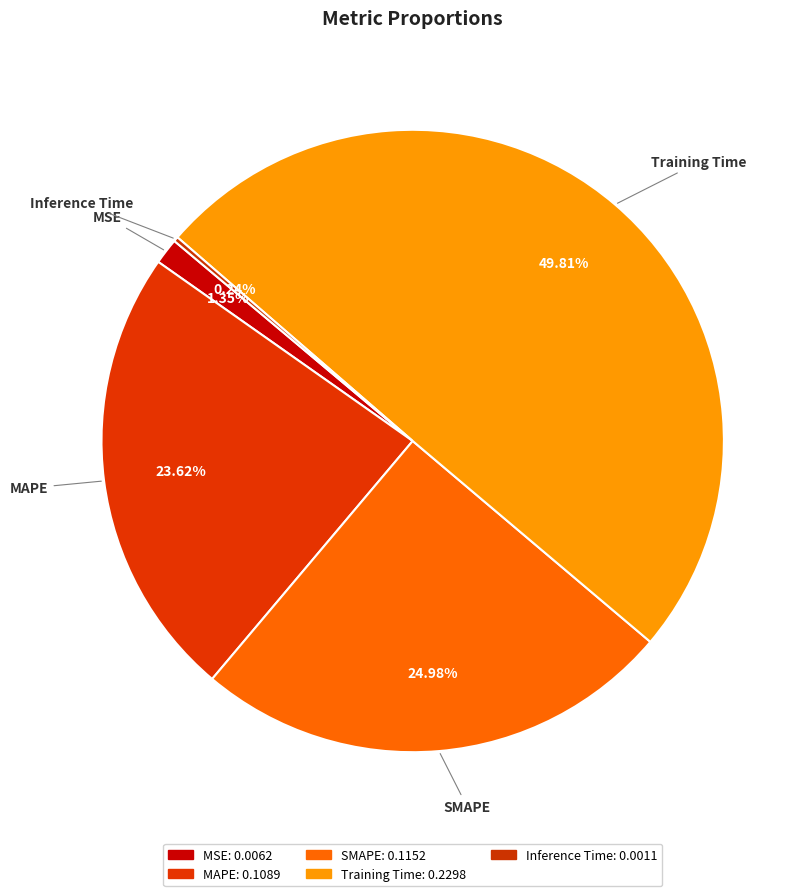

Does SMAPE account for over 50% of the chart?

No